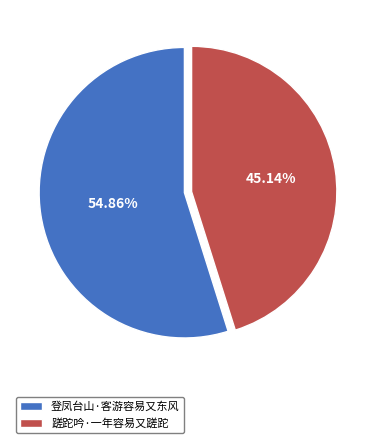

Which category has the biggest portion of the pie?

登凤台山·客游容易又东风